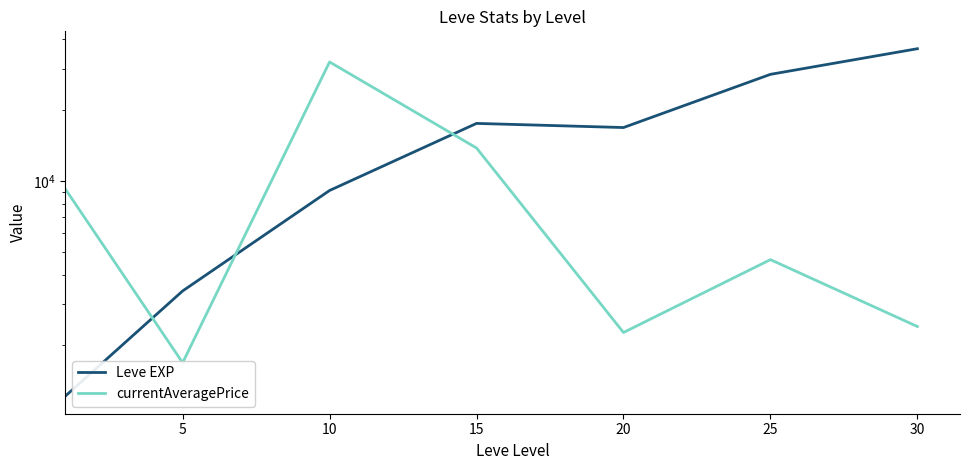

What is the difference between the second highest and minimum values in the currentAveragePrice series?

12118.5